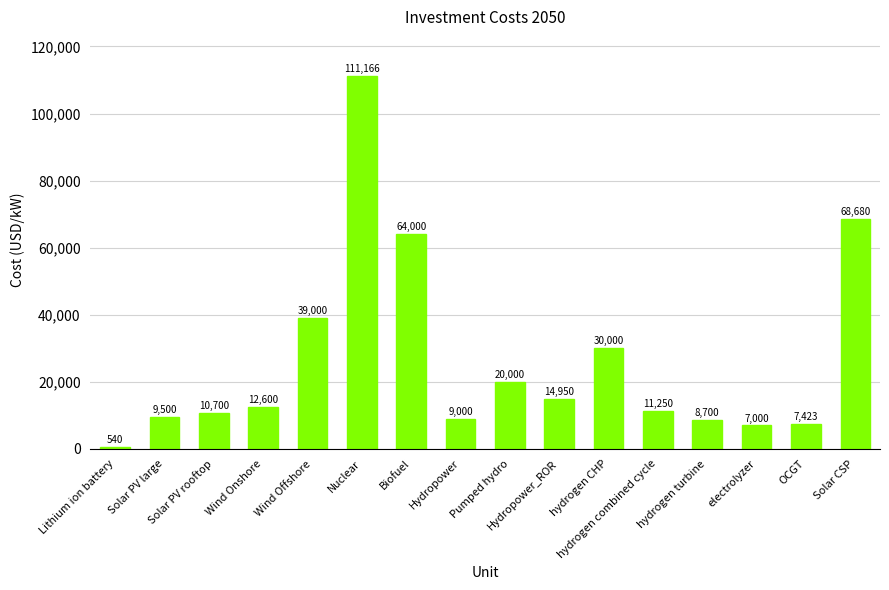

What is the difference between the second highest and second lowest values?

61680.0